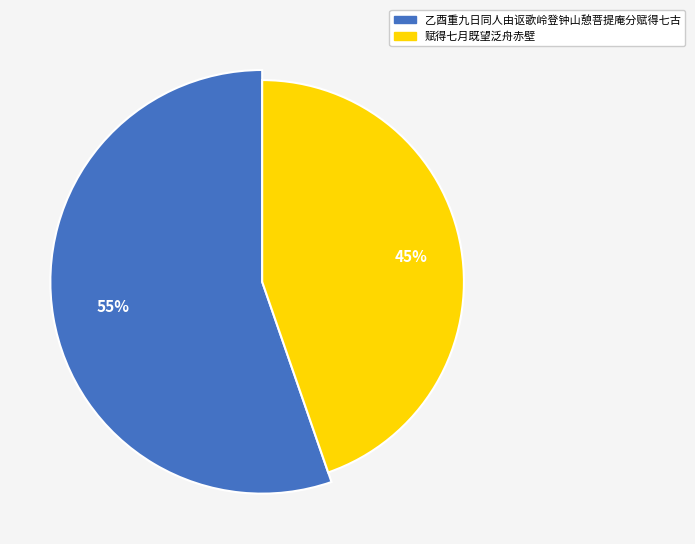

Combined, what portion of the pie is 赋得七月既望泛舟赤壁 and 乙酉重九日同人由讴歌岭登钟山憩菩提庵分赋得七古?

100.0%